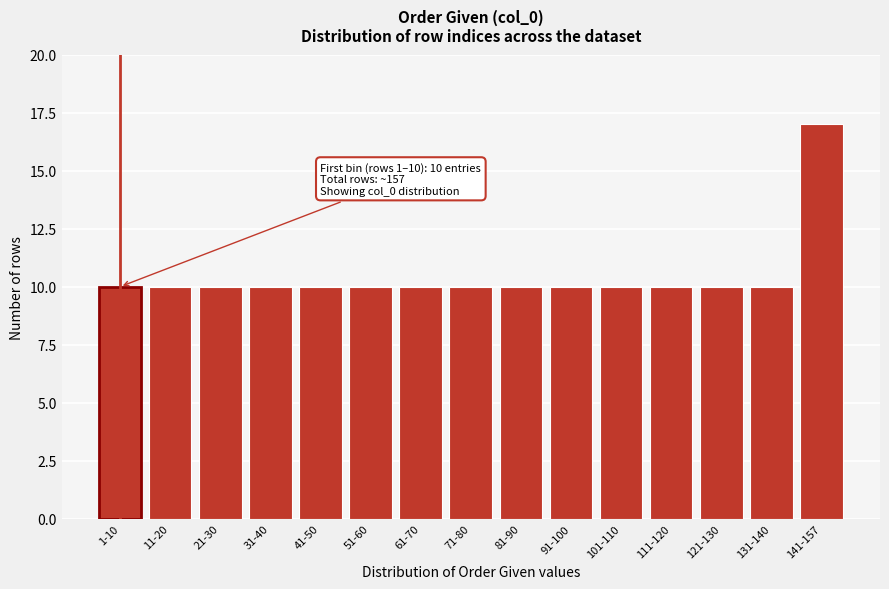

Reading right to left, transcribe all the data shown in this chart.

17	10	10	10	10	10	10	10	10	10	10	10	10	10	10